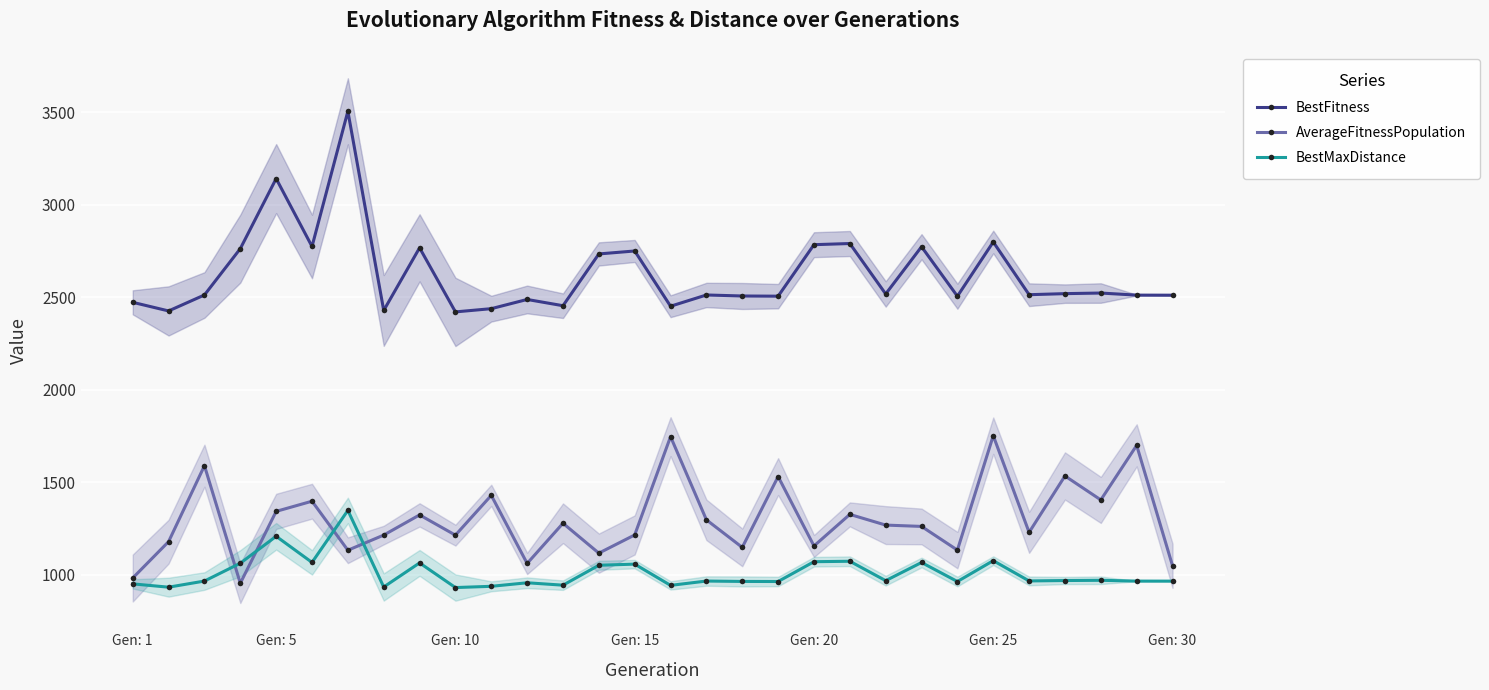

Reading right to left, what are all the values shown in this chart?

BestFitness: 2510.7	2511.1	2522.4	2519.1	2513.4	2798.3	2505.2	2772.7	2517.4	2789.9	2783.6	2505.4	2506.4	2511.9	2451.1	2749.6	2733.7	2453.9	2487.6	2437.9	2420.5	2766.7	2428.2	3504.5	2773.9	3140.8	2762.2	2511.9	2425.6	2472.1
AverageFitnessPopulation: 1048.7	1699.4	1404.5	1534.0	1229.2	1751.6	1133.4	1261.3	1268.5	1326.2	1155.6	1530.7	1148.0	1296.9	1746.5	1215.2	1116.9	1278.4	1061.2	1429.1	1214.1	1323.4	1214.4	1132.6	1397.5	1342.6	954.2	1589.4	1179.1	982.5
BestMaxDistance: 965.7	965.8	970.1	968.9	966.7	1076.3	963.5	1066.4	968.2	1073.0	1070.6	963.6	964.0	966.1	942.7	1057.6	1051.4	943.8	956.8	937.7	930.9	1064.1	933.9	1347.9	1066.9	1208.0	1062.4	966.1	932.9	950.8